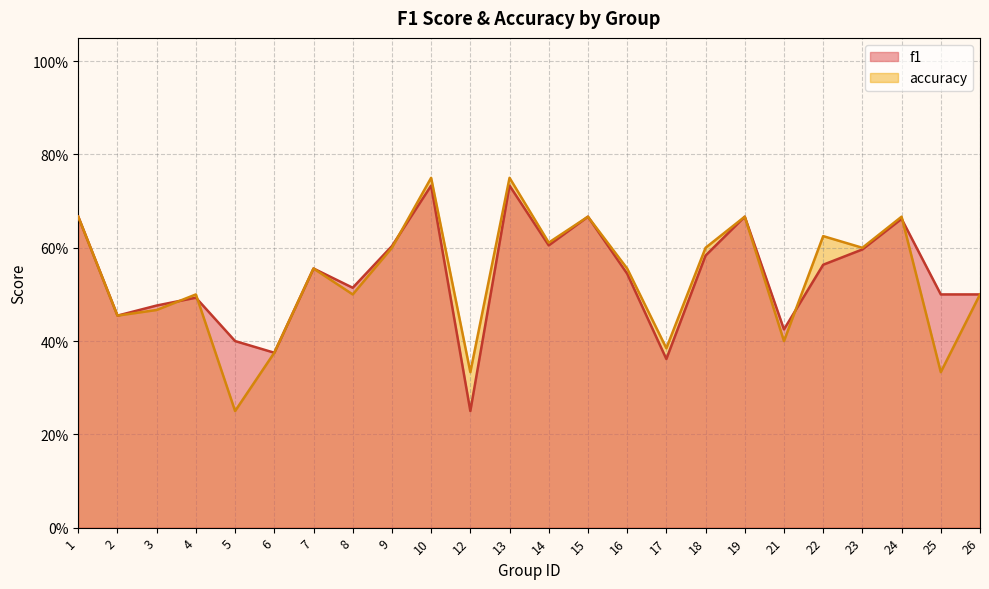

At 12, list the series in order from largest to smallest.

accuracy, f1